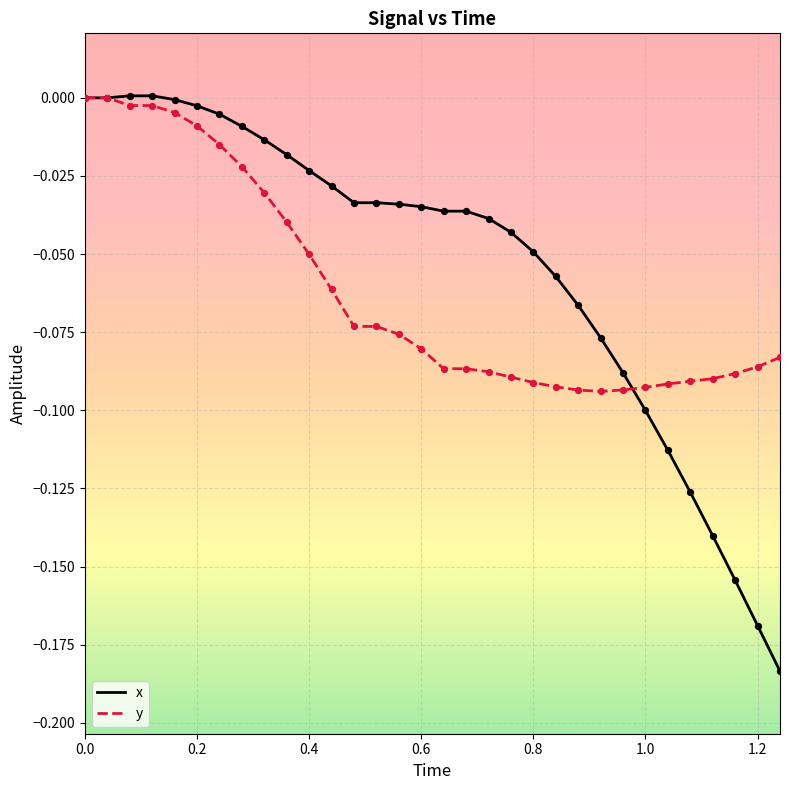

Which series has the largest range (max minus min)?

x